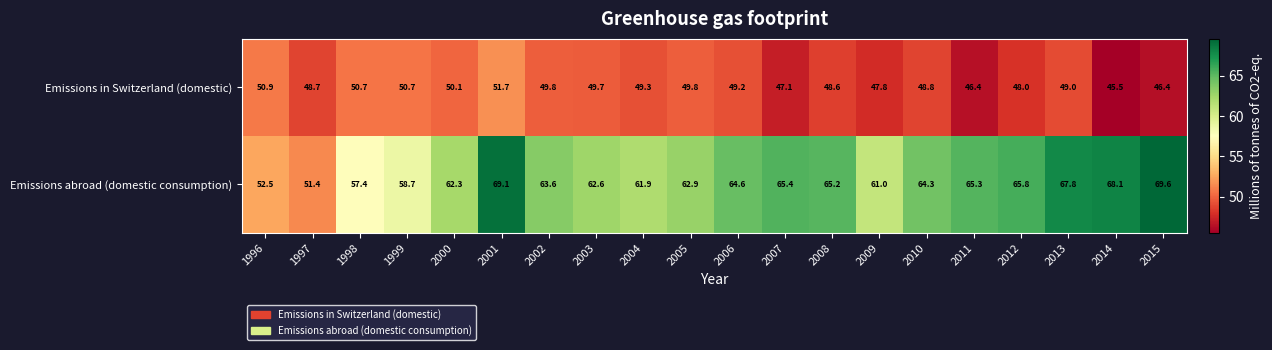

What is the difference between the highest and lowest values at 2007?

18.3